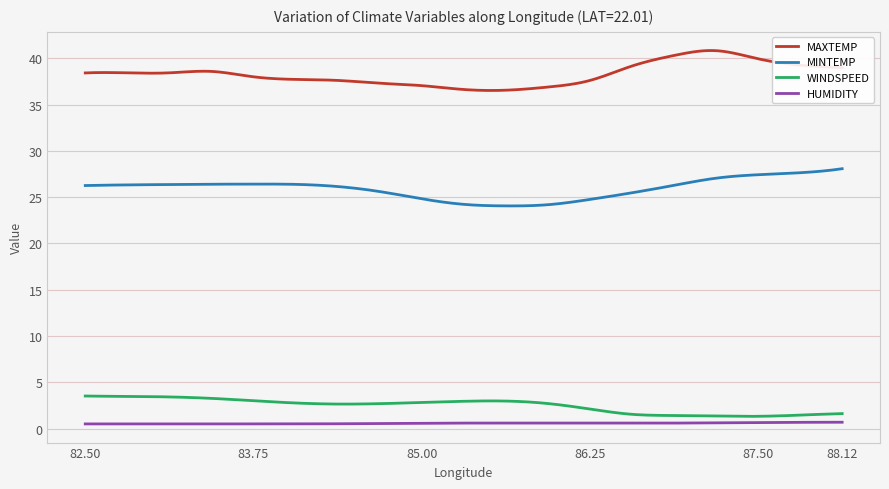

In HUMIDITY, how many points are lower than both neighbors (excluding endpoints)?

3